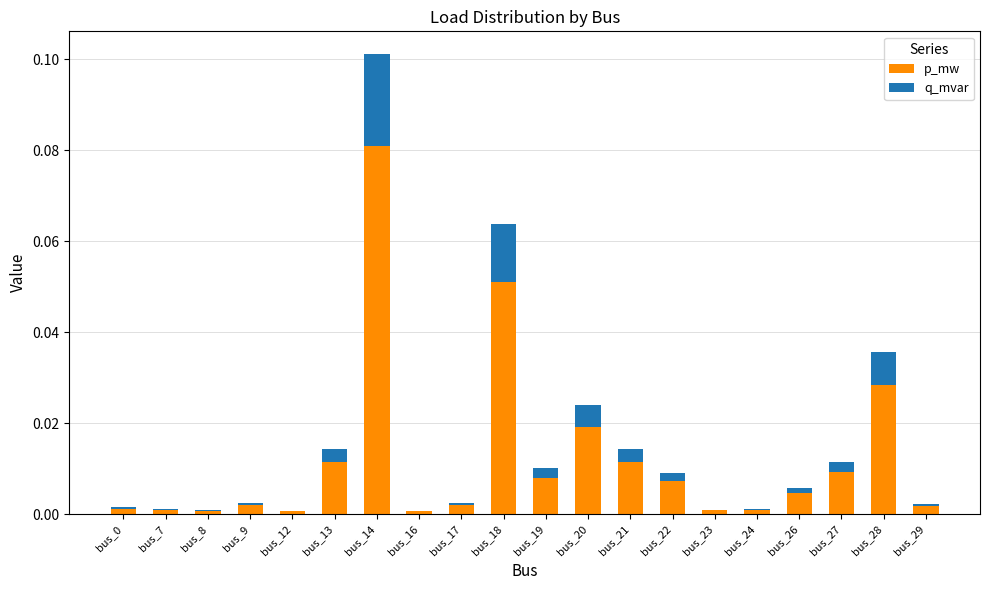

What are all the series names shown in the legend?

p_mw, q_mvar